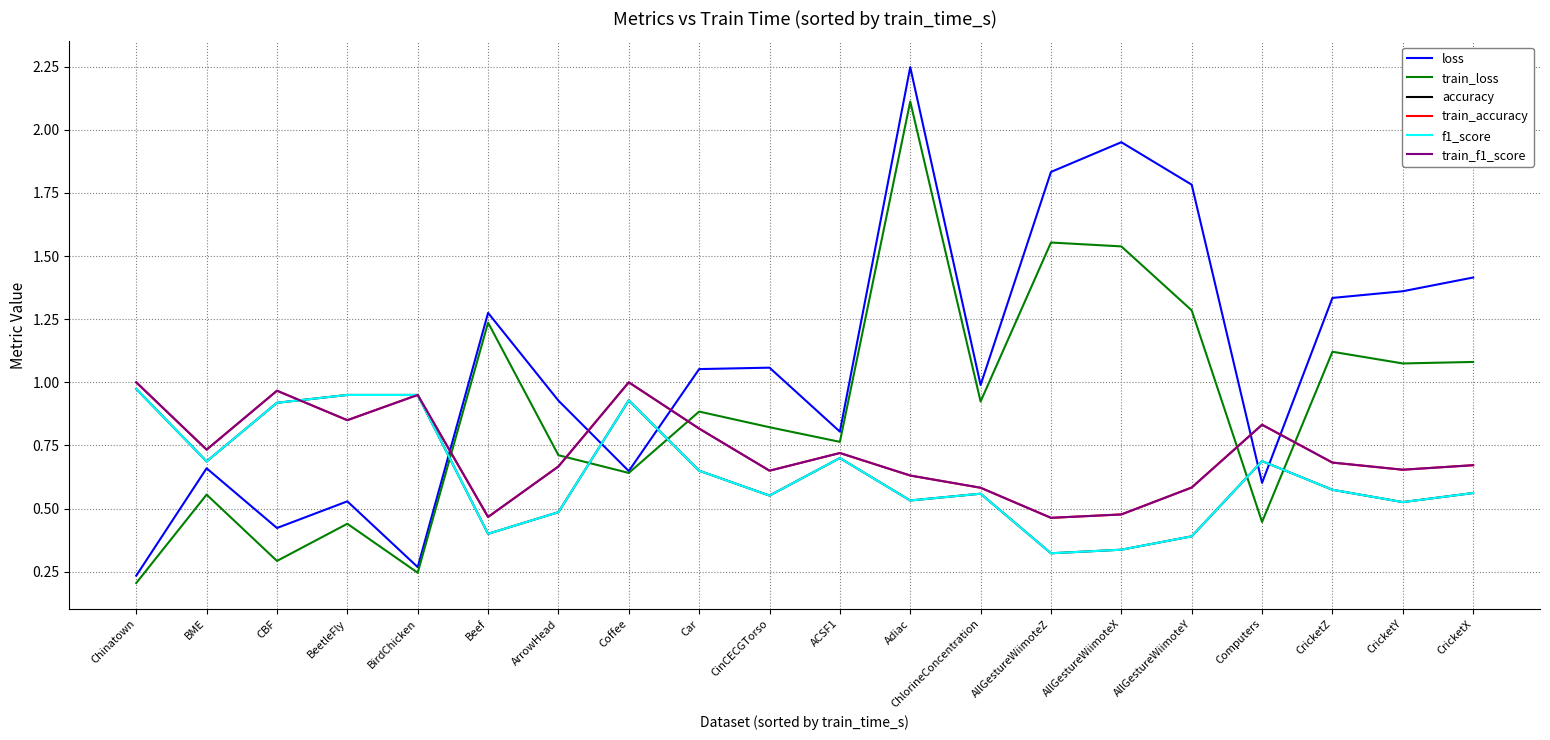

In train_f1_score, how many points are higher than both neighbors (excluding endpoints)?

5